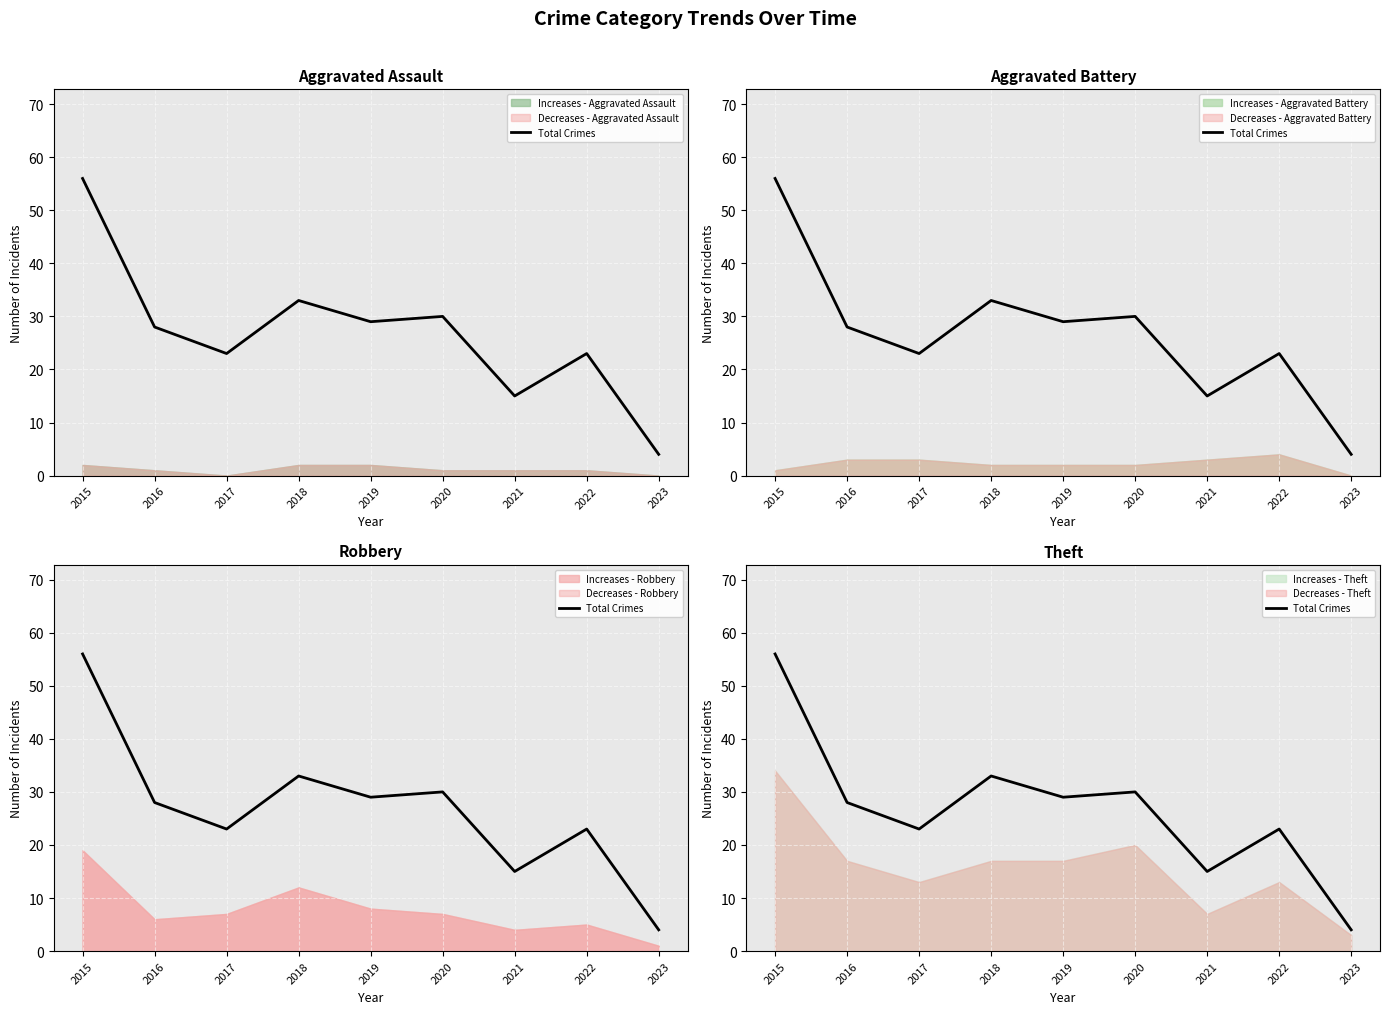

Does the chart display data point markers on the line(s)?

No